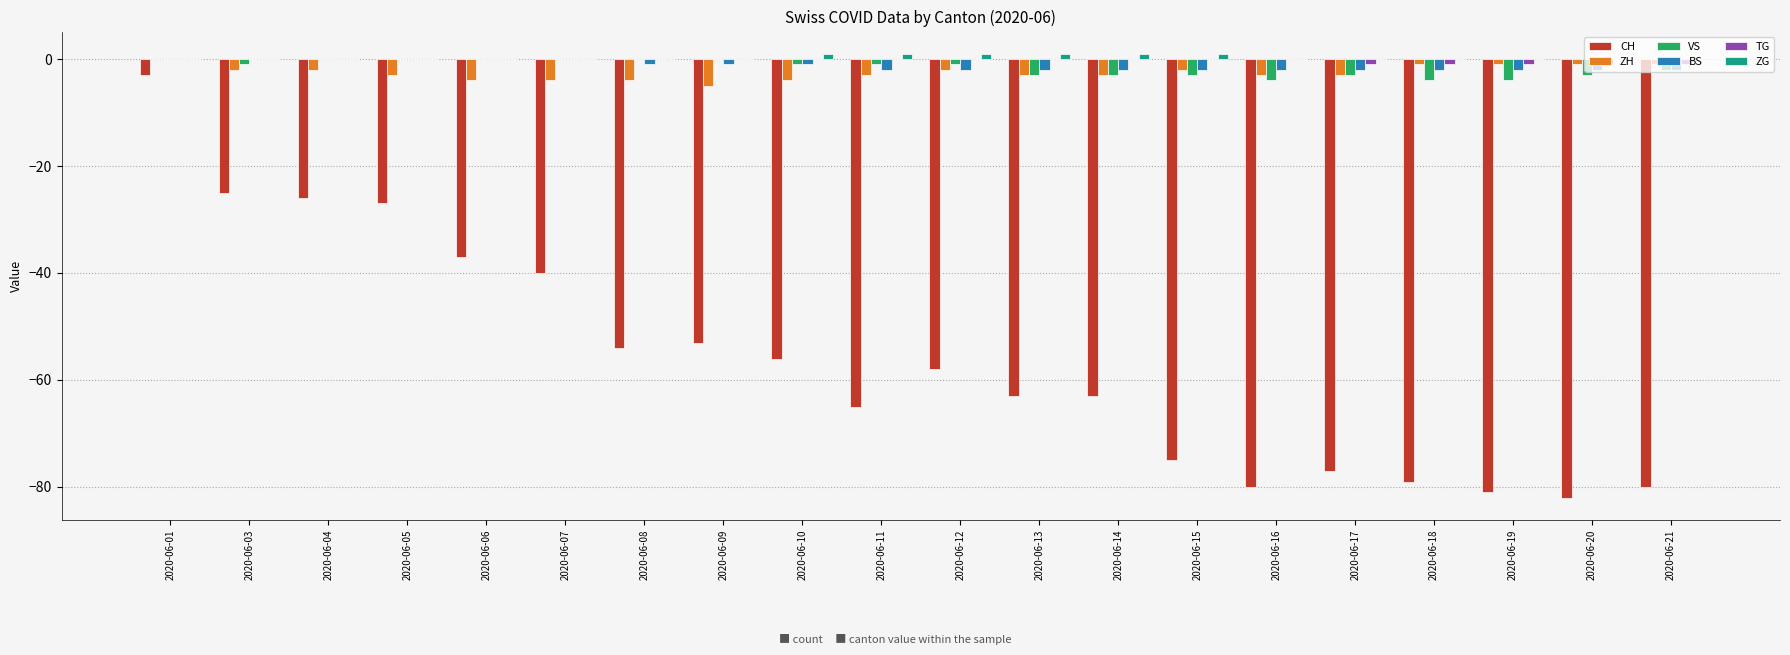

Reading left to right, extract all data points from this chart.

CH: -3	-25	-26	-27	-37	-40	-54	-53	-56	-65	-58	-63	-63	-75	-80	-77	-79	-81	-82	-80
ZH: 0	-2	-2	-3	-4	-4	-4	-5	-4	-3	-2	-3	-3	-2	-3	-3	-1	-1	-1	-1
VS: 0	-1	0	0	0	0	0	0	-1	-1	-1	-3	-3	-3	-4	-3	-4	-4	-3	-2
BS: 0	0	0	0	0	0	-1	-1	-1	-2	-2	-2	-2	-2	-2	-2	-2	-2	-2	-2
TG: 0	0	0	0	0	0	0	0	0	0	0	0	0	0	0	-1	-1	-1	-1	-1
ZG: 0	0	0	0	0	0	0	0	1	1	1	1	1	1	0	0	0	0	0	0